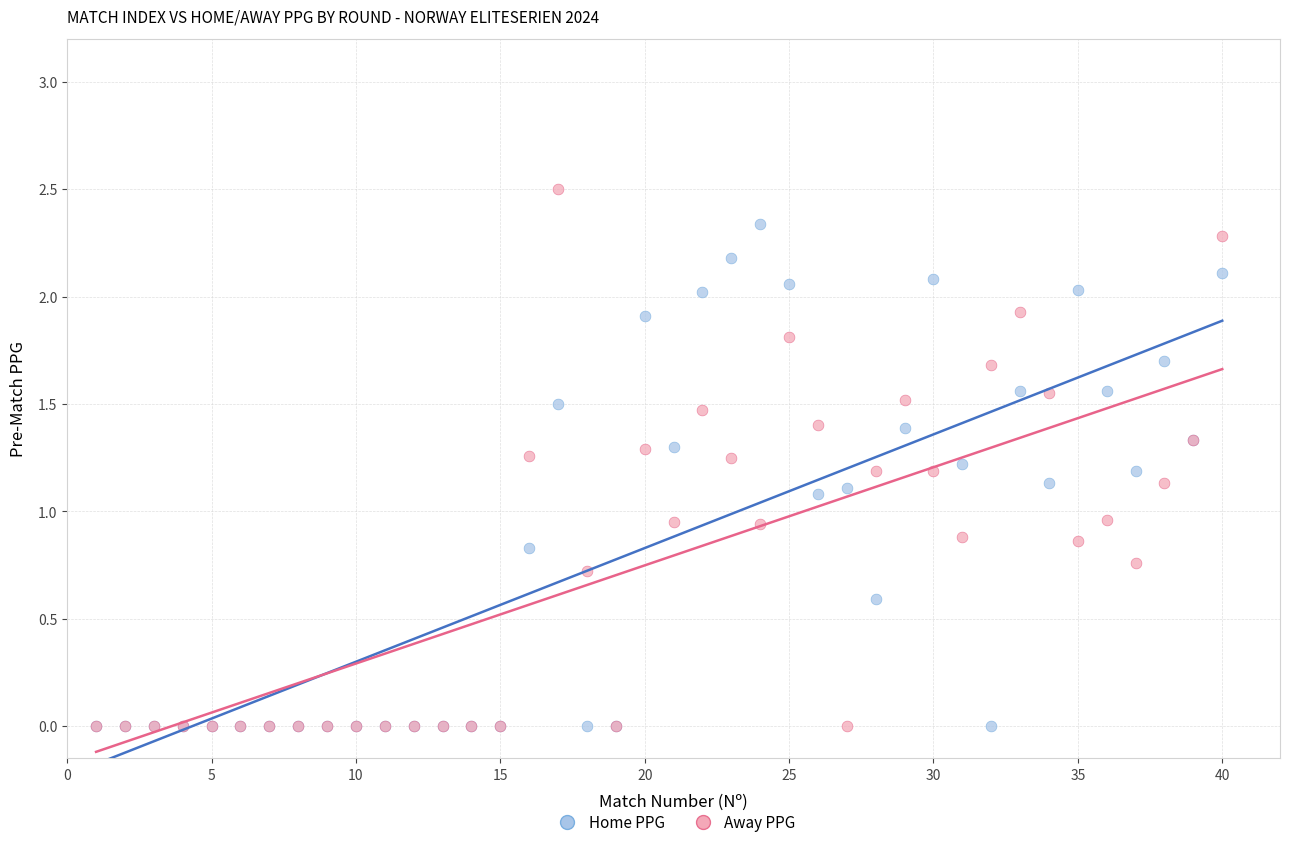

Which series has the widest spread of Y values?

Away PPG